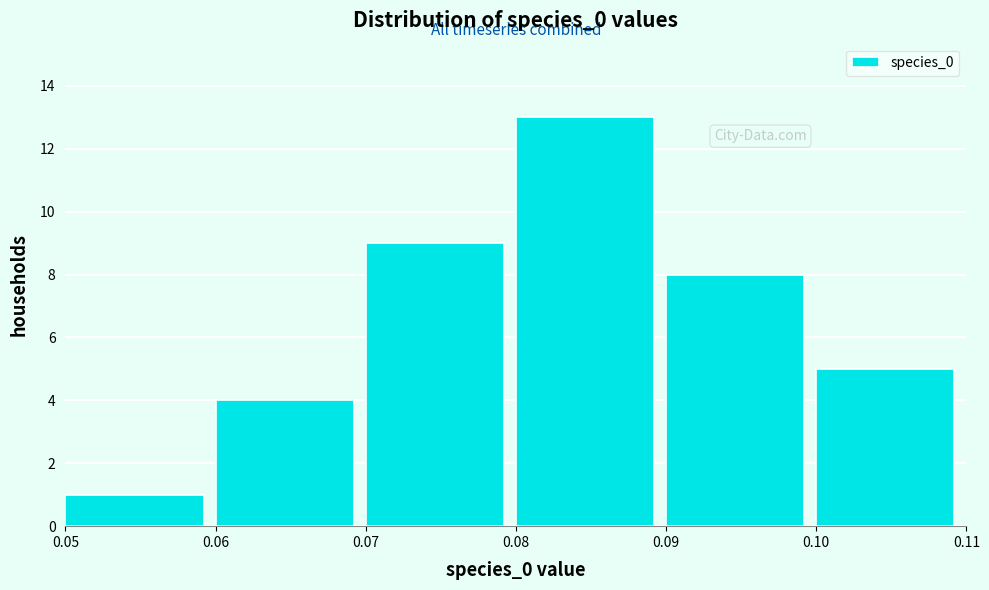

How tall is the bar that spans 0.08 to 0.09 on the x-axis? The values are not printed on the chart, so give them approximately, as read against the axis.

13